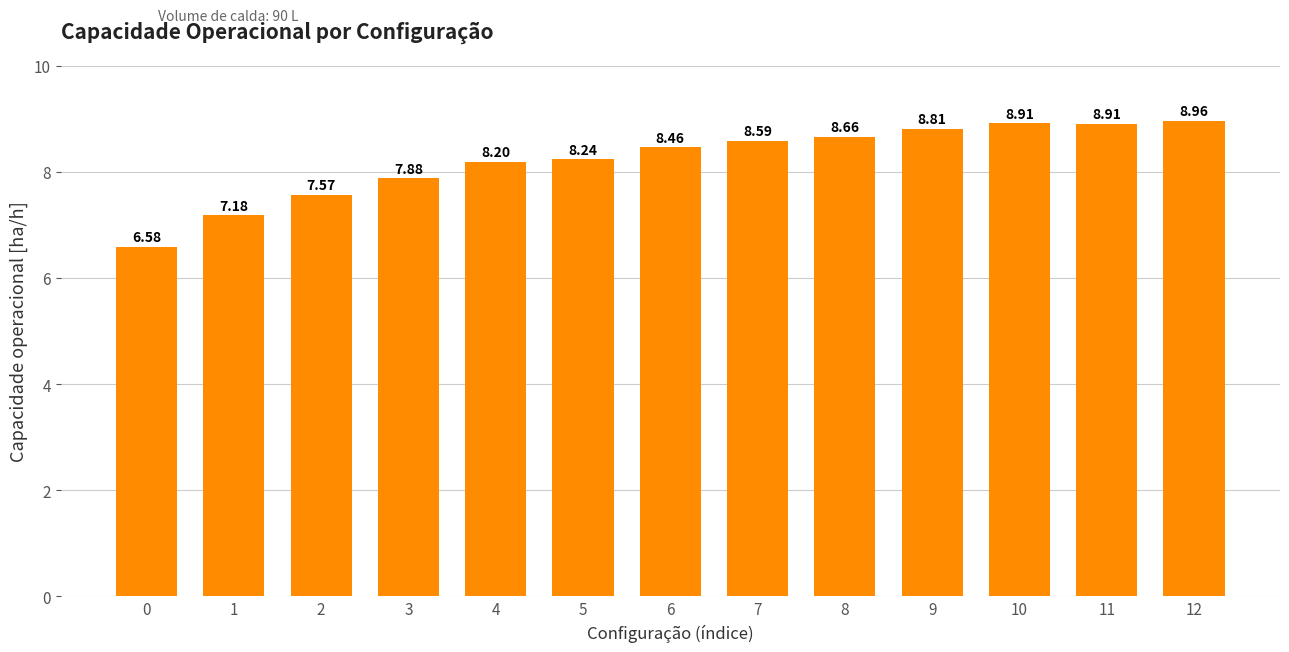

Between 3 and 10, which is larger?

10